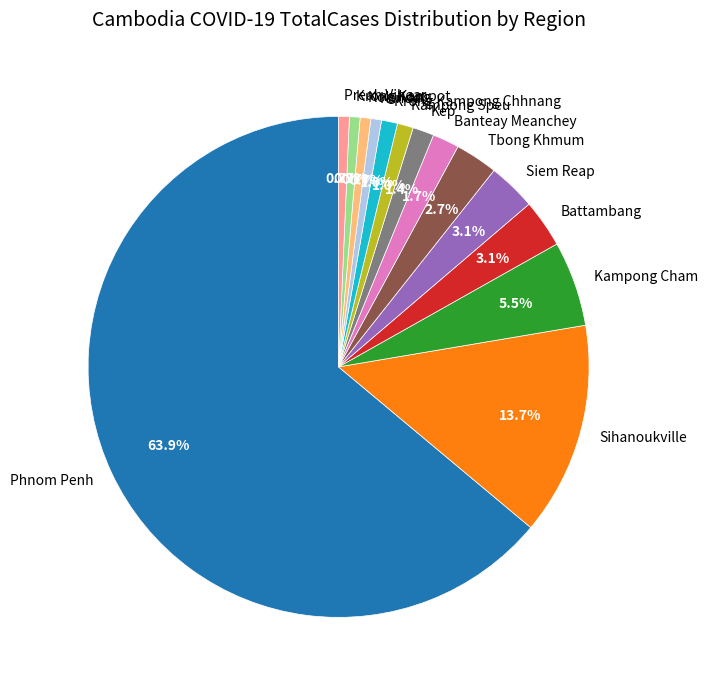

What percentage is the Siem Reap slice, to the nearest percent?

3%